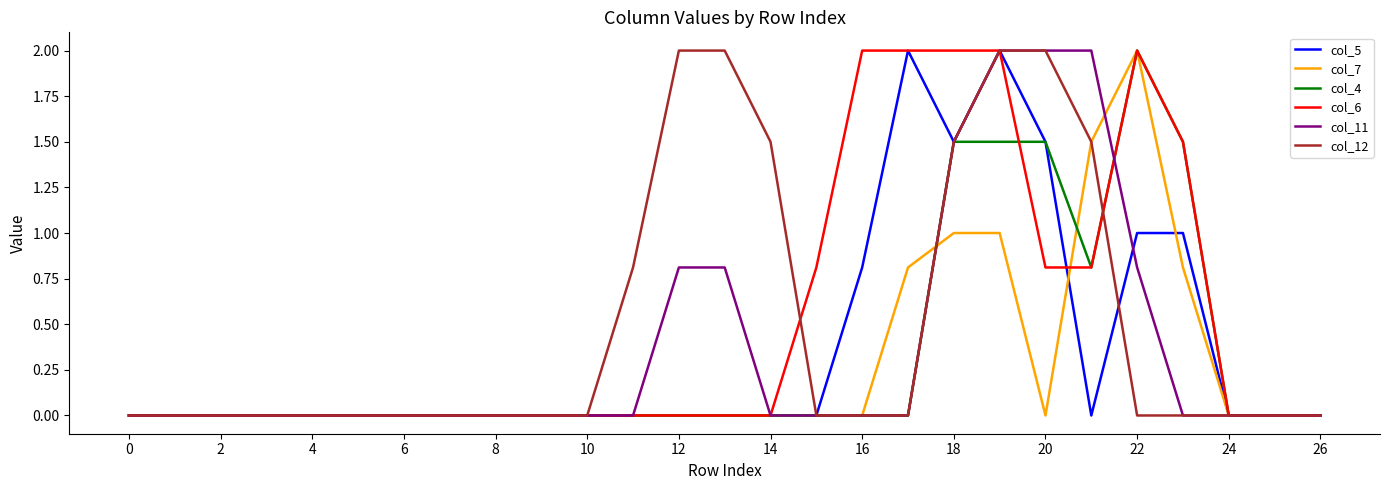

What is the greatest value displayed?

2.0